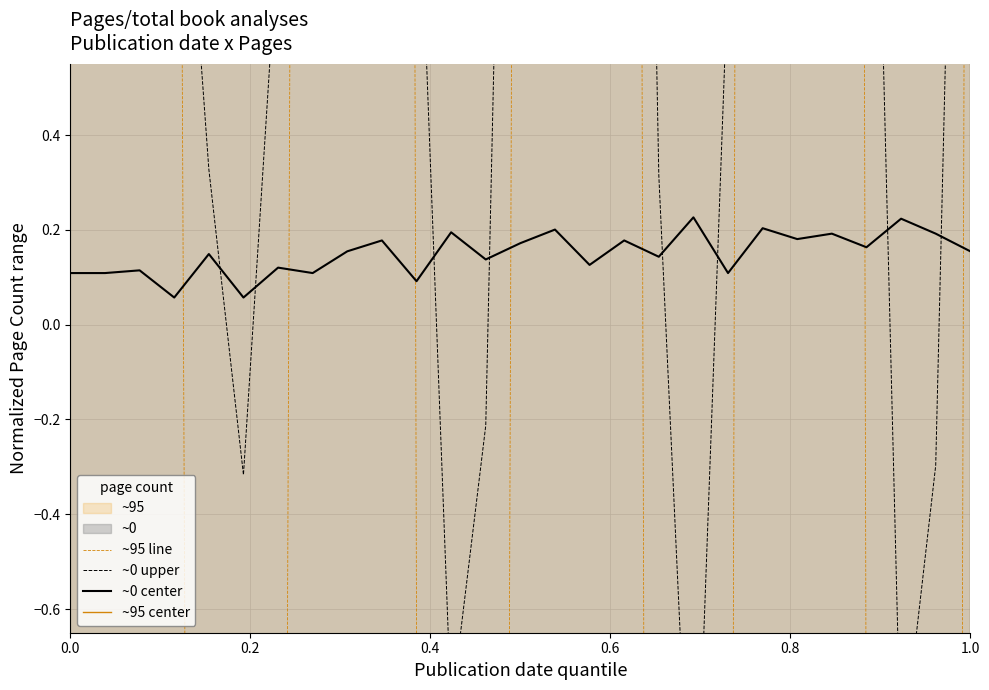

The ~95 center series shows 1.6 at 6. True or false?

False